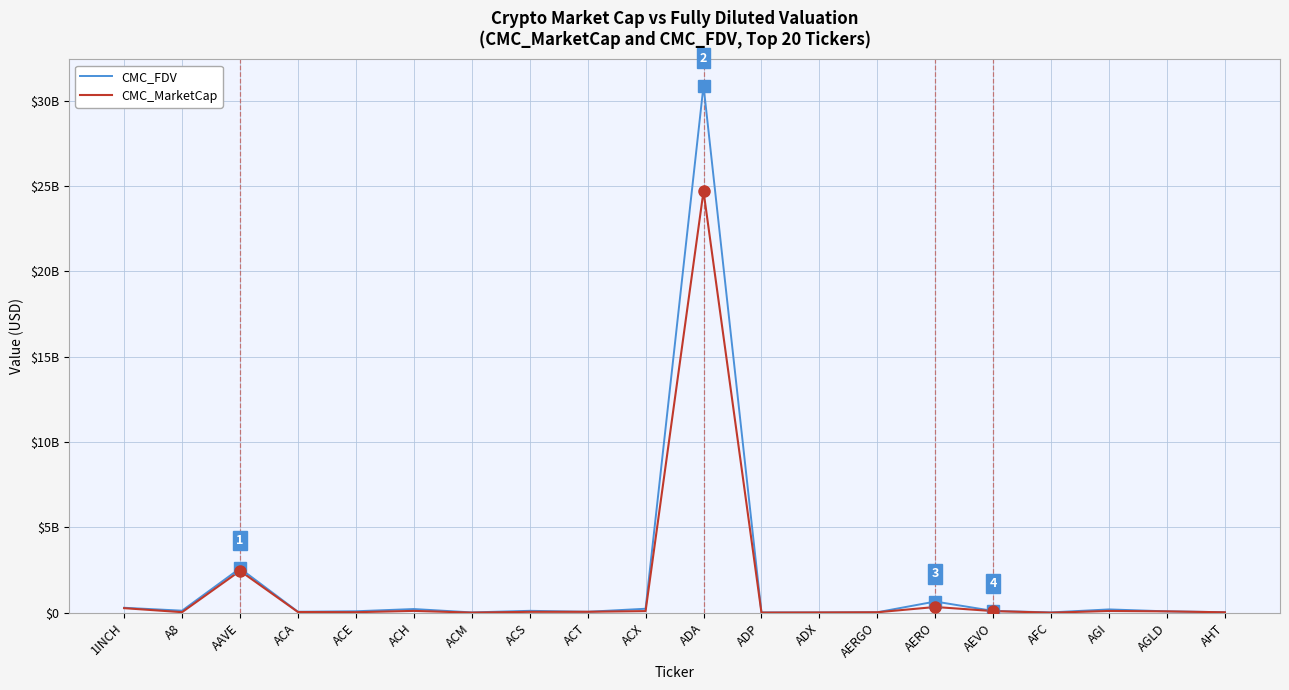

Rank the series by their maximum value, from lowest to highest.

CMC_MarketCap, CMC_FDV